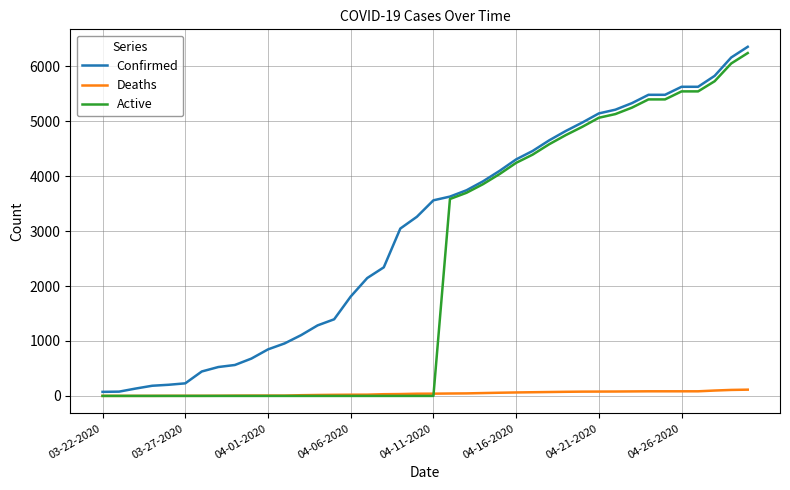

Which series has the largest total across all categories?

Confirmed